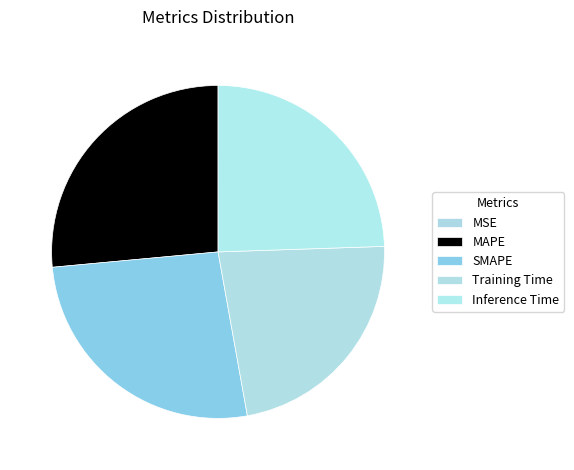

Which category has the biggest portion of the pie?

MAPE